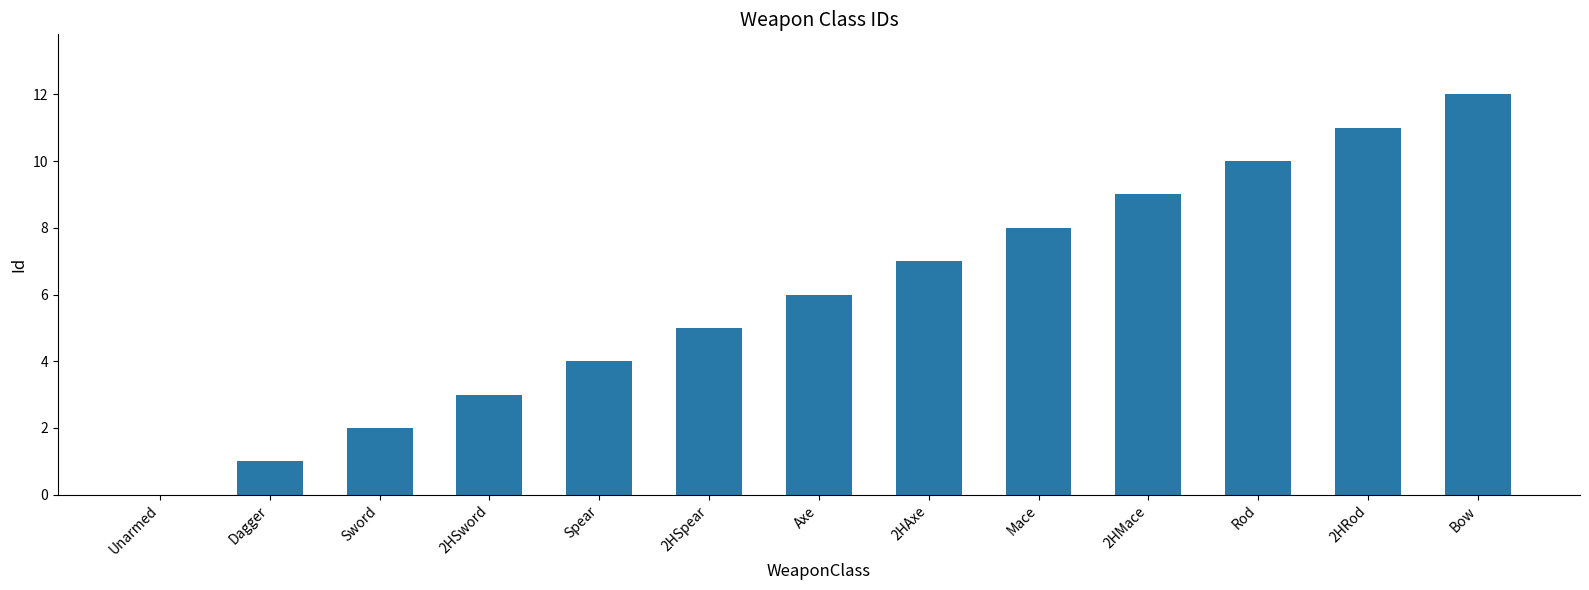

What is the maximum value shown in the chart?

12